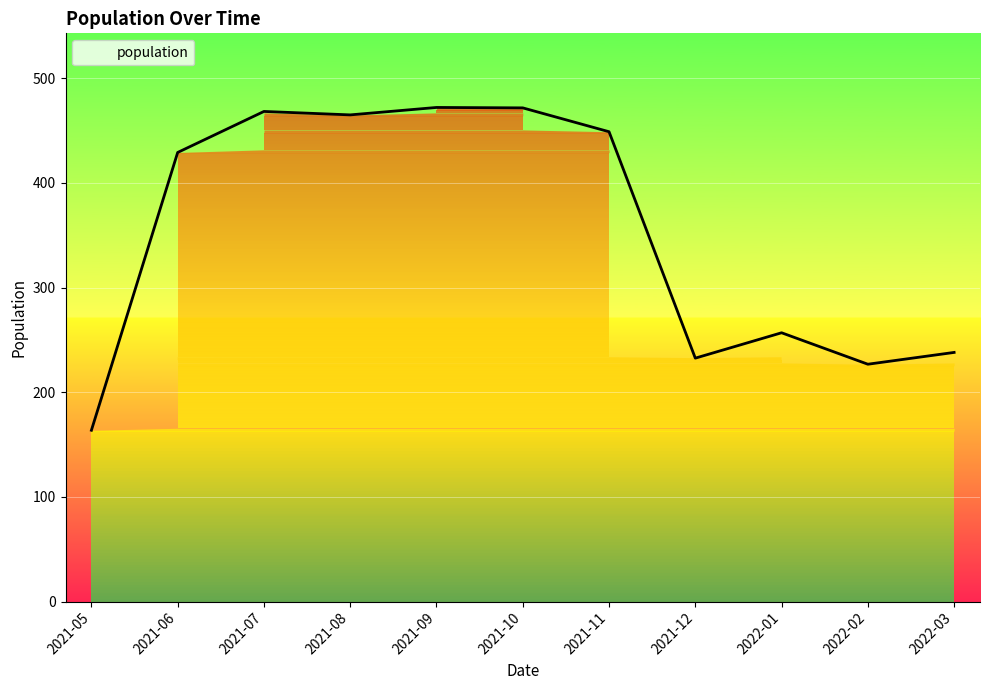

True or false: there are more than 0 points higher than both neighbors.

True